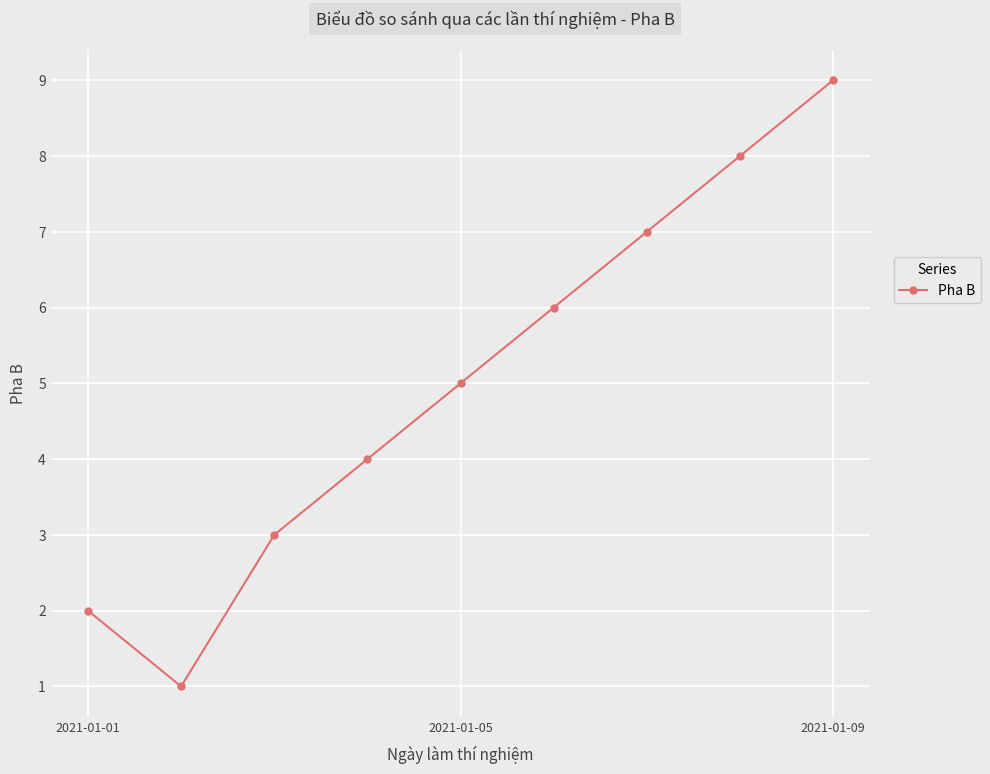

How many values are below 5?

4